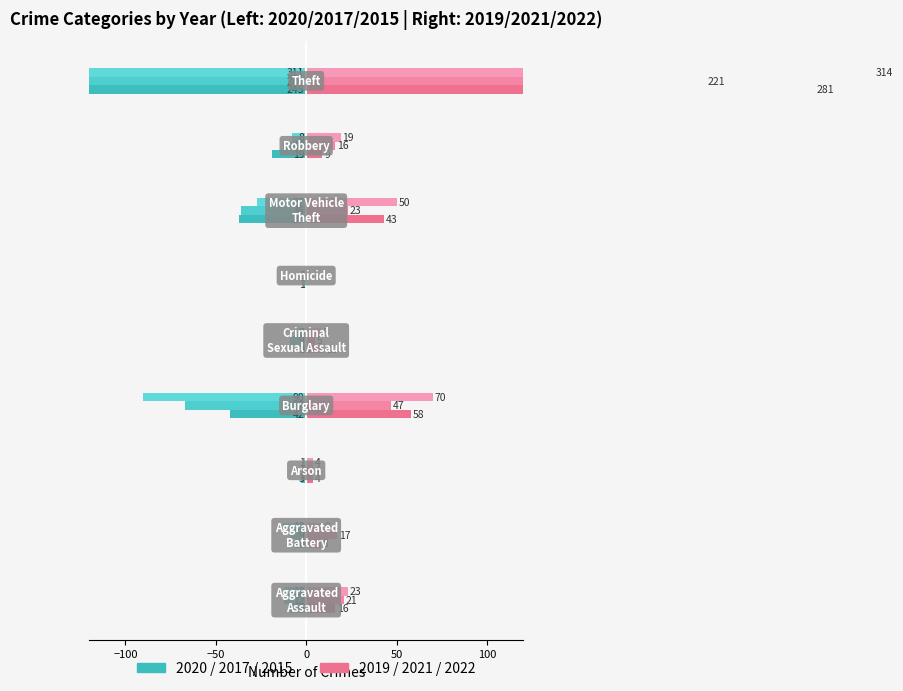

Rank the series at −100 from highest to lowest value.

Year 2021, Year 2022, Year 2019, Year 2020, Year 2017, Year 2015